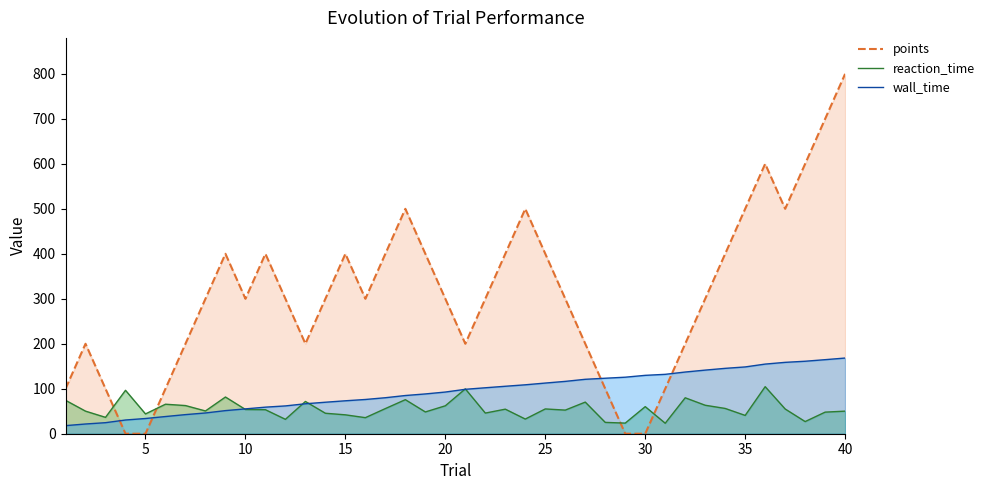

At which label is reaction_time closest to 63?

33